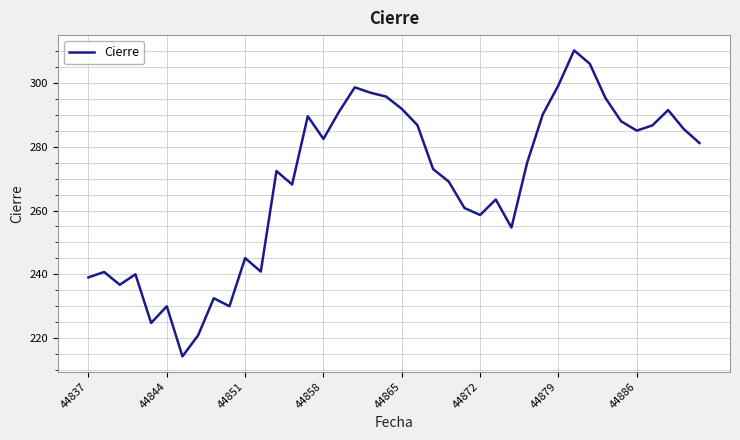

What is the greatest value displayed?

310.2